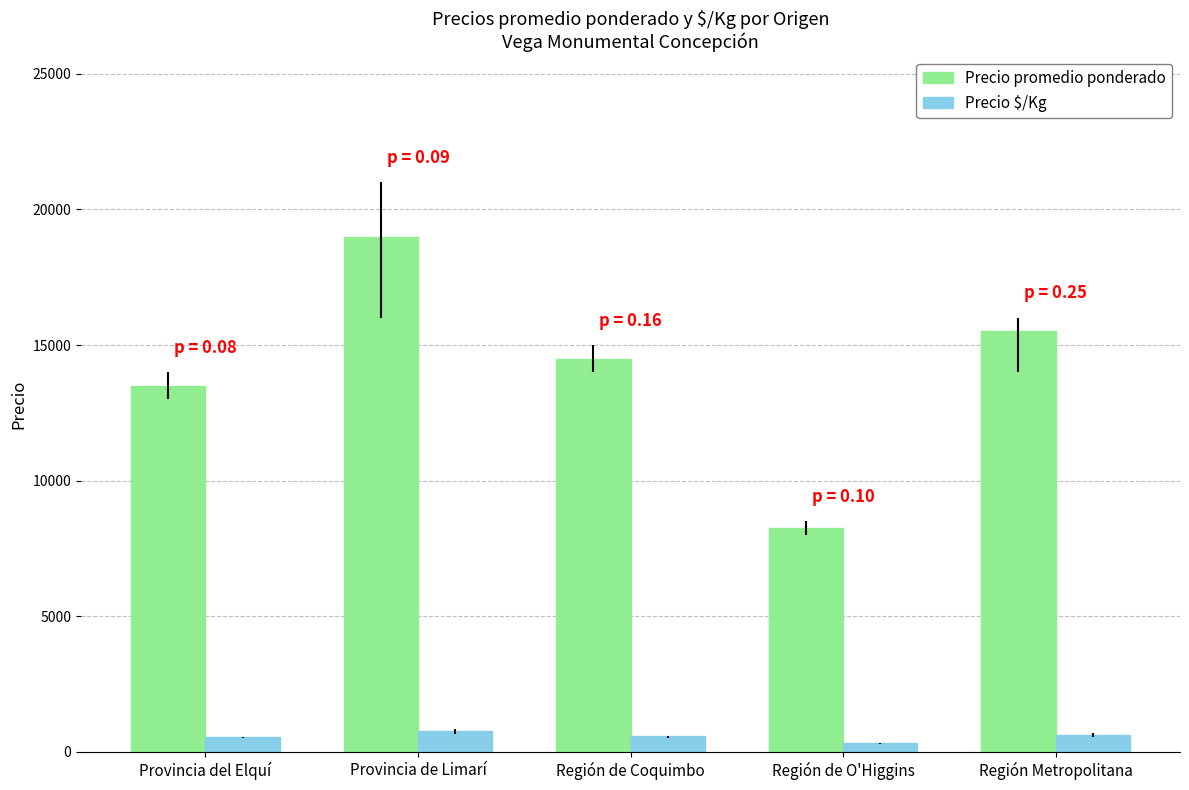

What is the label of the 3rd bar from the left?

Región de Coquimbo